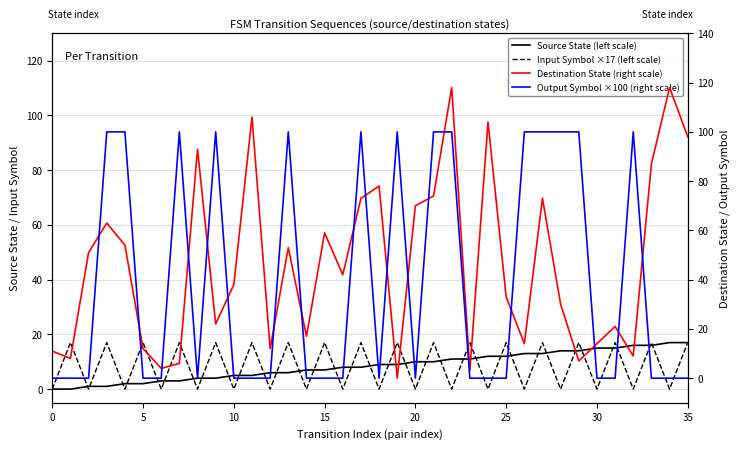

How many data points does each series have?

36